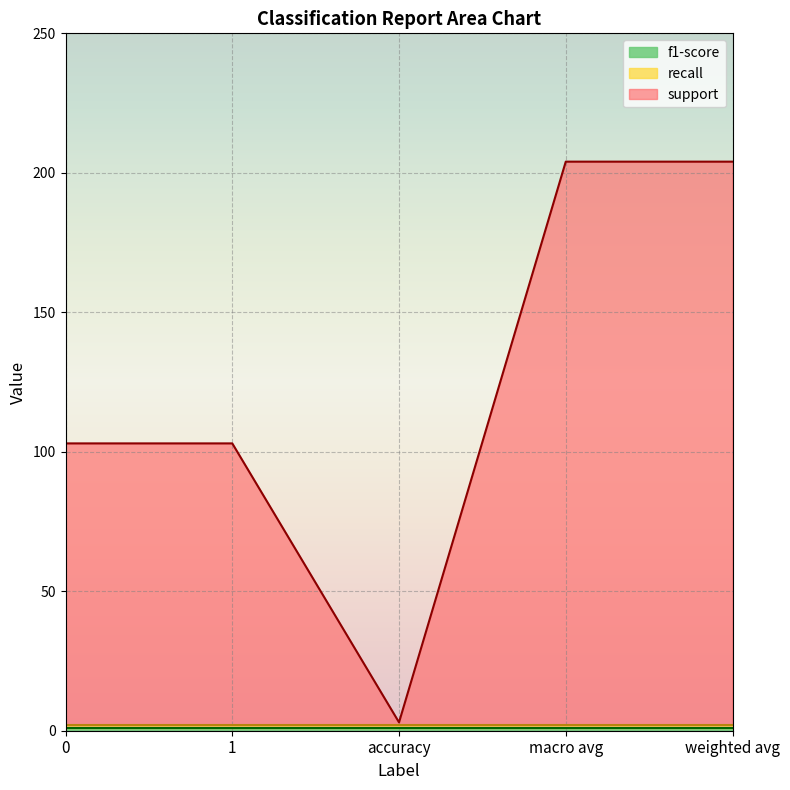

How many values in the support series are below 101?

1